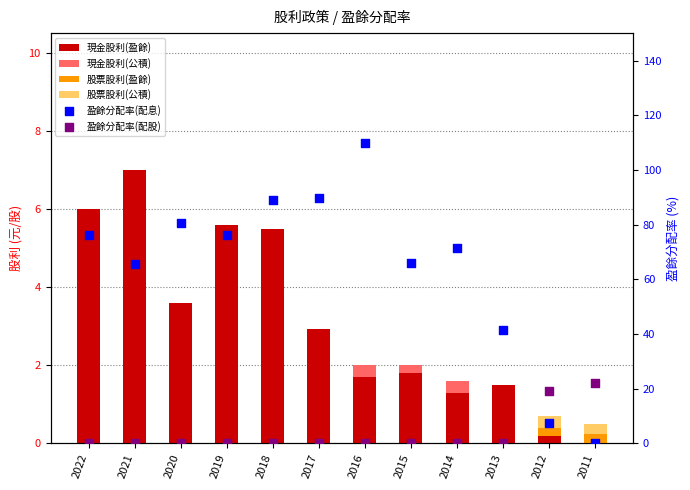

What is the total value across all series at 2015?

68.0